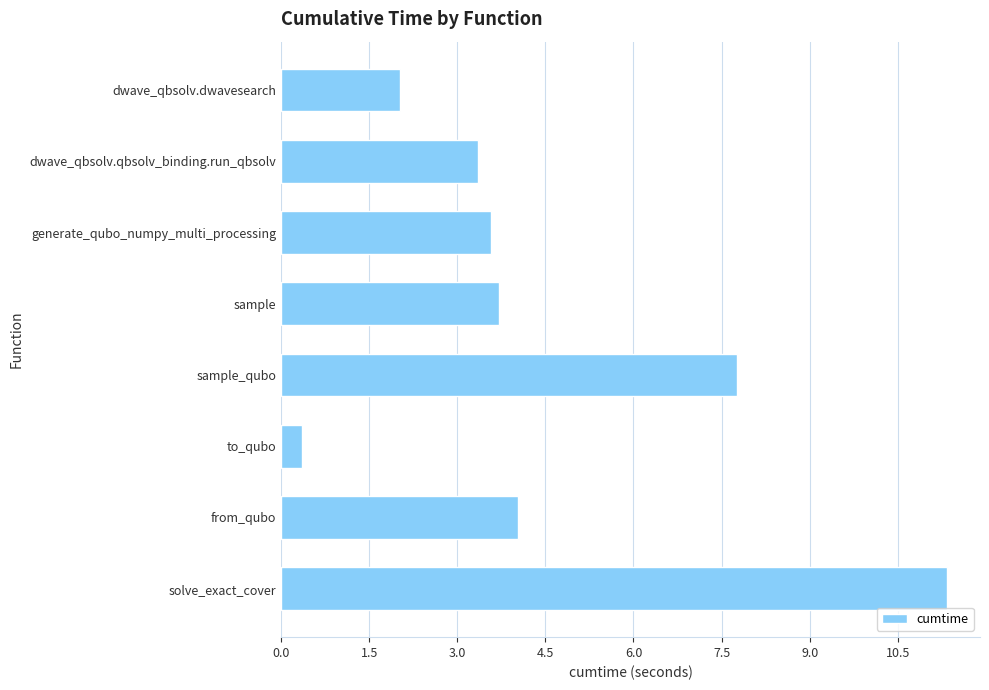

What is the value of the 7th bar from the top?

4.0